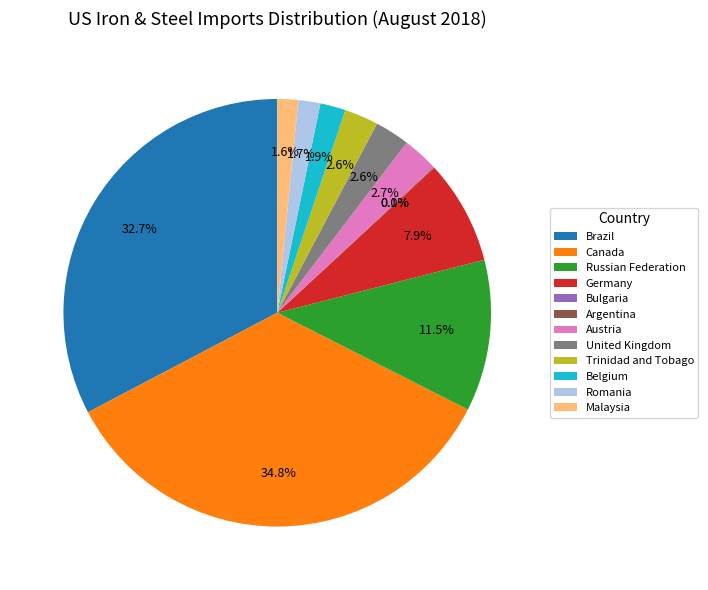

Between United Kingdom and Canada, which is larger?

Canada